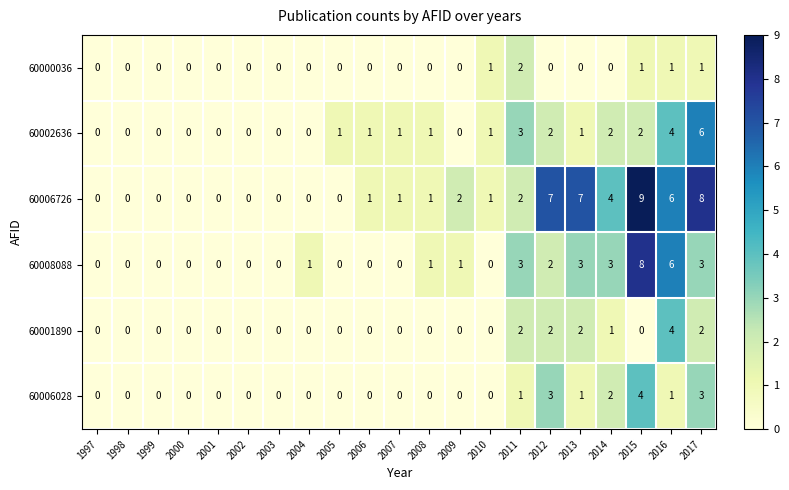

Is it true that 60006028 equals -2 at 2010?

False